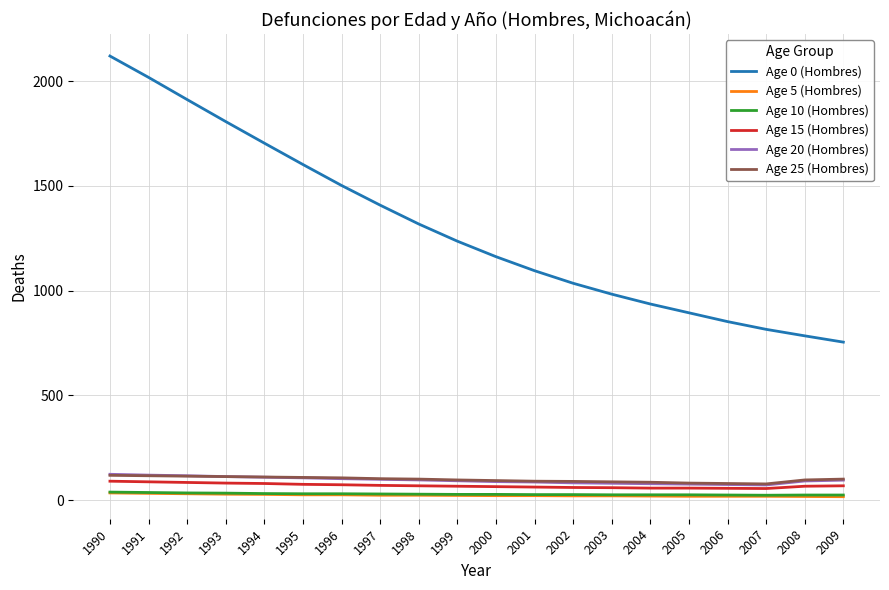

Does the chart display data point markers on the line(s)?

No